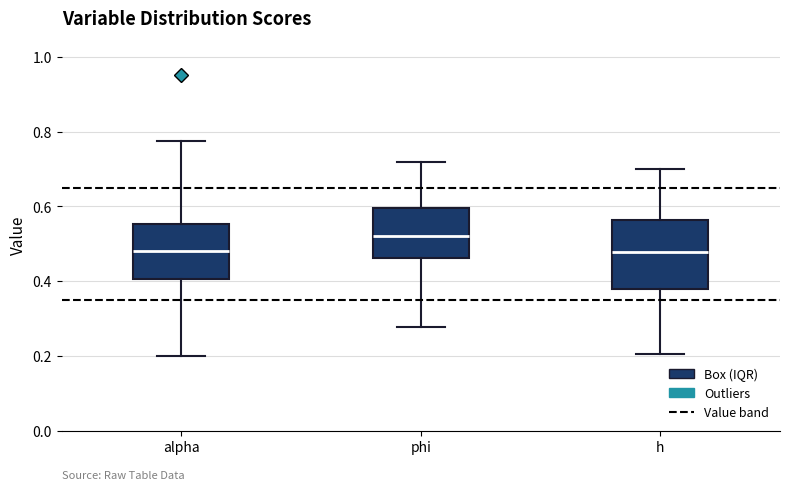

Reading left to right, read every box against the y-axis: the position of its median line, the range the box covers, and the ends of its whiskers. The values are not printed on the chart, so give them approximately, as read against the axis.

alpha: median 0.48, box 0.40 to 0.56, whiskers 0.20 to 0.78
phi: median 0.52, box 0.46 to 0.60, whiskers 0.28 to 0.72
h: median 0.48, box 0.38 to 0.56, whiskers 0.20 to 0.70